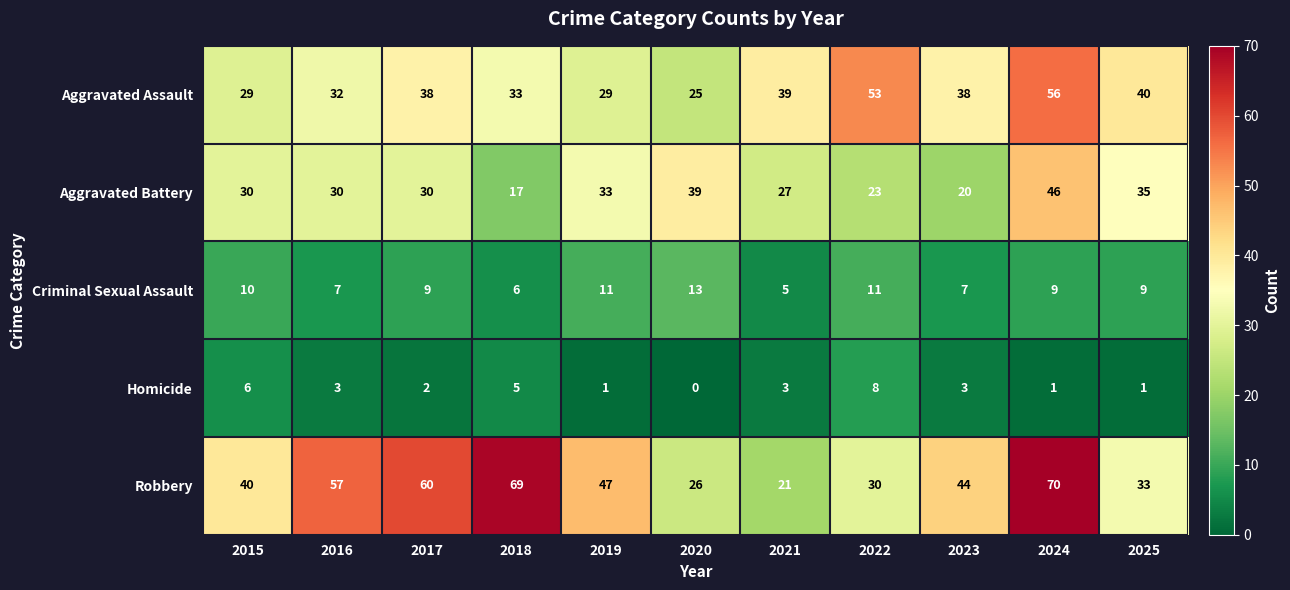

Rank the series at 2024 from highest to lowest value.

Robbery, Aggravated Assault, Aggravated Battery, Criminal Sexual Assault, Homicide